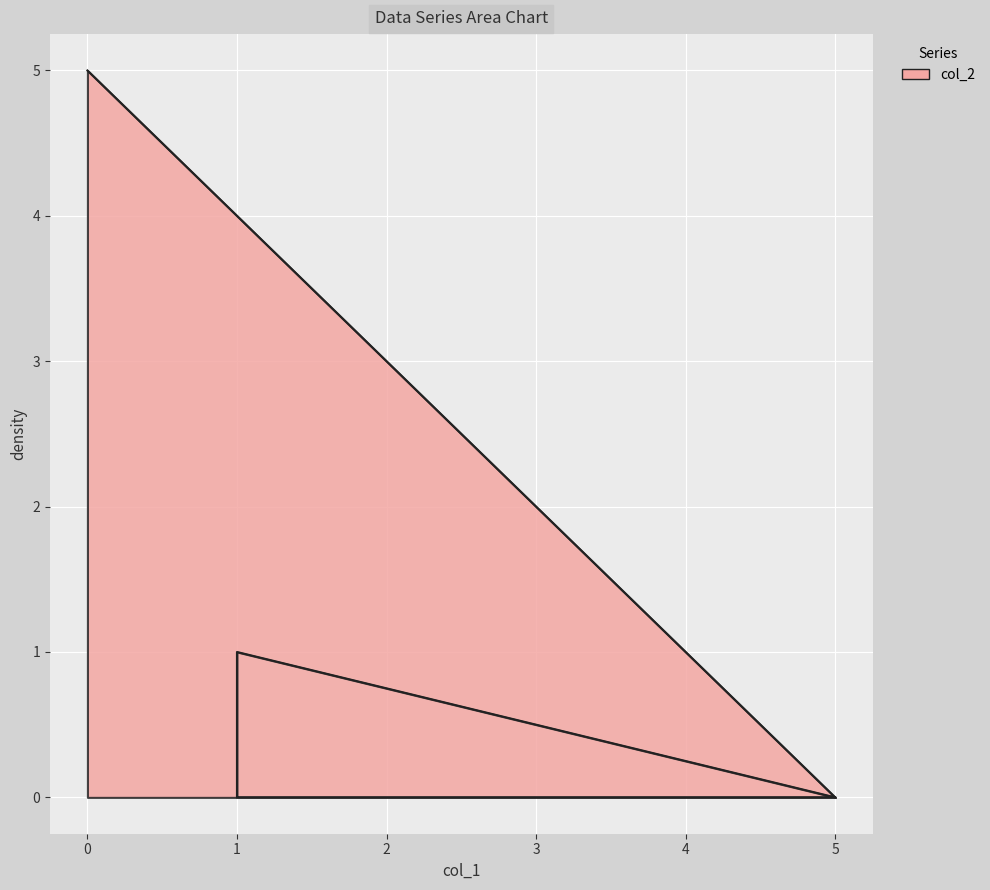

How many positive values does the col_2 series have?

2